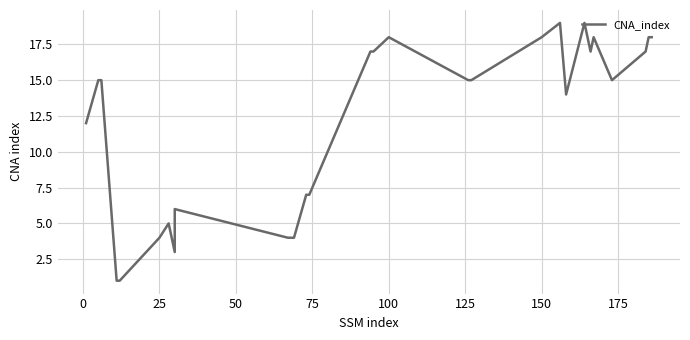

What is the value of the 20th point from the left?

18